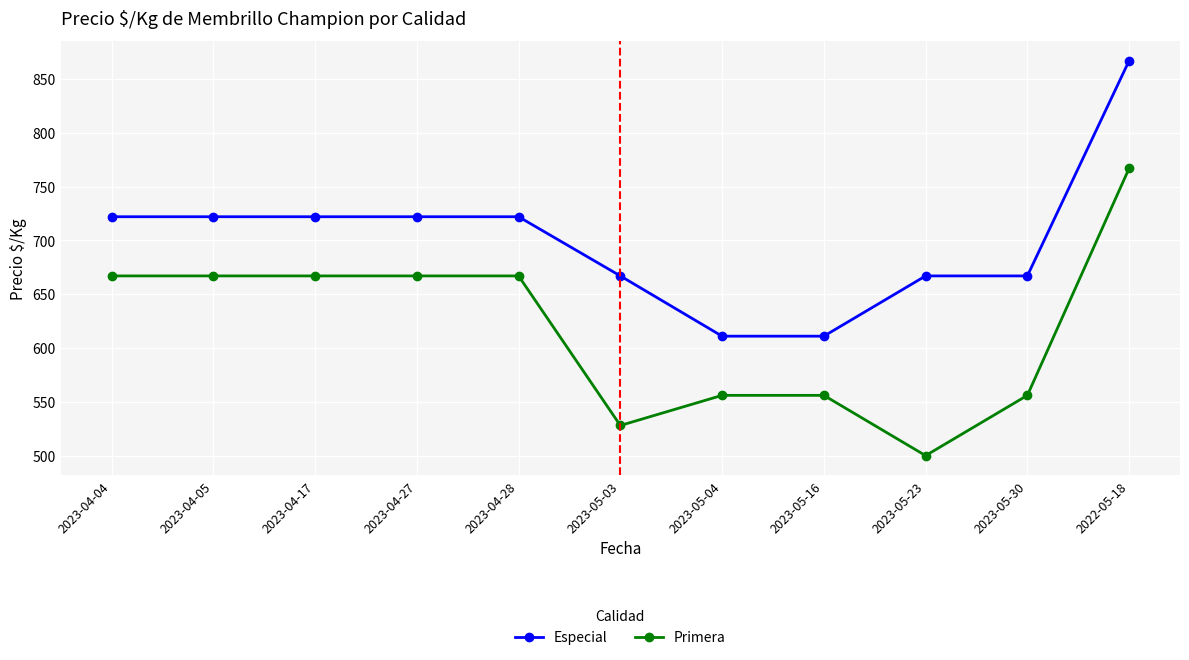

What is the difference between the maximum and second lowest values in the Especial series?

256